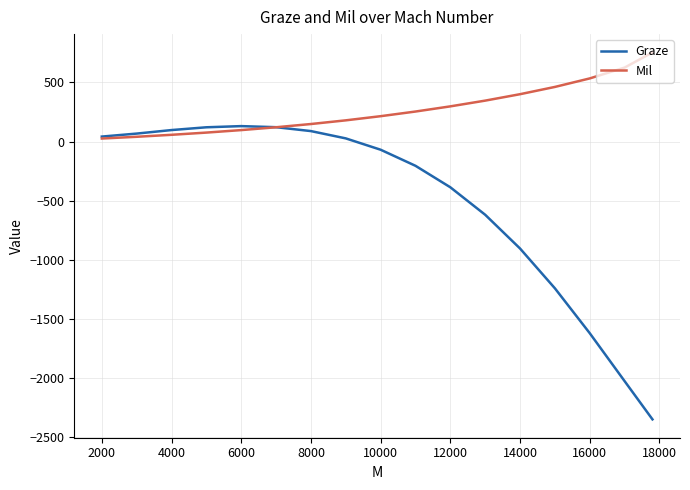

What is the maximum value shown in the chart?

752.8